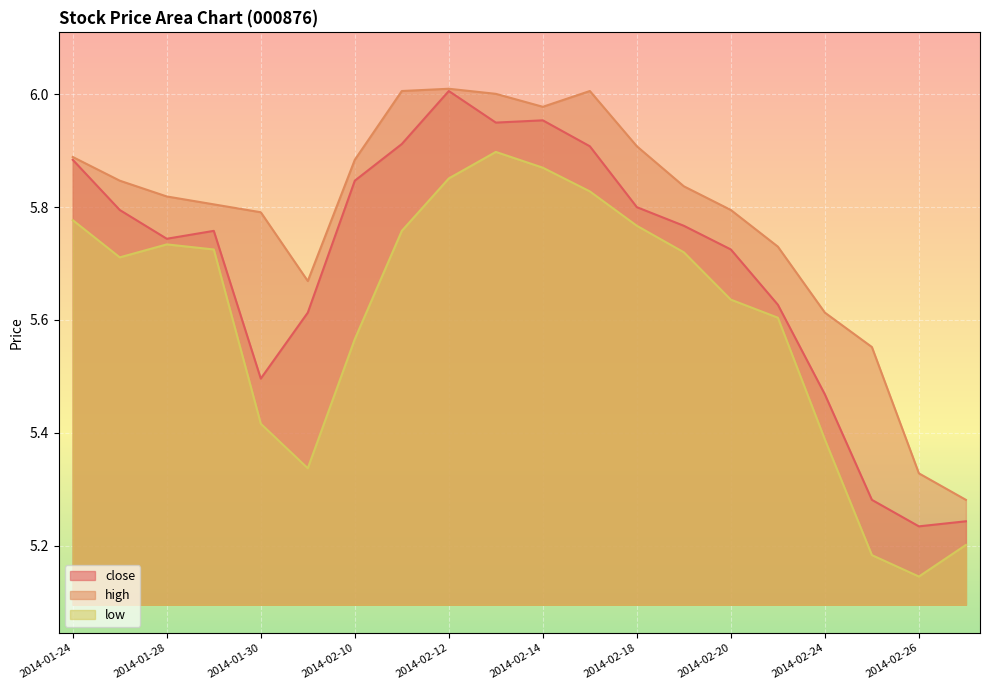

List the labels in order of close value, smallest first.

2014-02-26, 2014-02-27, 2014-02-25, 2014-02-24, 2014-01-30, 2014-02-07, 2014-02-21, 2014-02-20, 2014-01-28, 2014-01-29, 2014-02-19, 2014-01-27, 2014-02-18, 2014-02-10, 2014-01-24, 2014-02-17, 2014-02-11, 2014-02-13, 2014-02-14, 2014-02-12